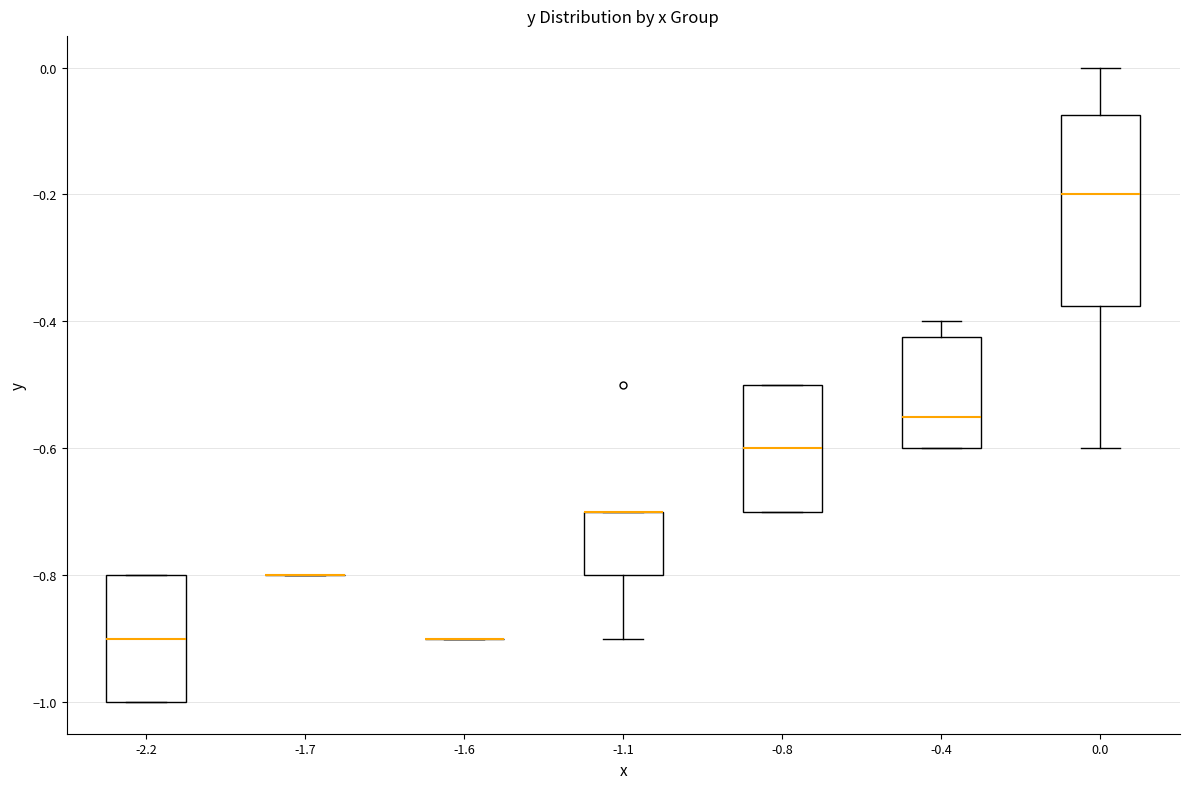

Reading left to right, read every box against the y-axis: the position of its median line, the range the box covers, and the ends of its whiskers. The values are not printed on the chart, so give them approximately, as read against the axis.

-2.2: median -0.90, box -1.00 to -0.80, whiskers -1.00 to -0.80
-1.7: box collapsed to a line at -0.80, whiskers -0.80 to -0.80
-1.6: box collapsed to a line at -0.90, whiskers -0.90 to -0.90
-1.1: median -0.70 (drawn on the box's upper edge), box -0.80 to -0.70, whiskers -0.90 to -0.70
-0.8: median -0.60, box -0.70 to -0.50, whiskers -0.70 to -0.50
-0.4: median -0.54, box -0.60 to -0.42, whiskers -0.60 to -0.40
0.0: median -0.20, box -0.38 to -0.08, whiskers -0.60 to 0.00